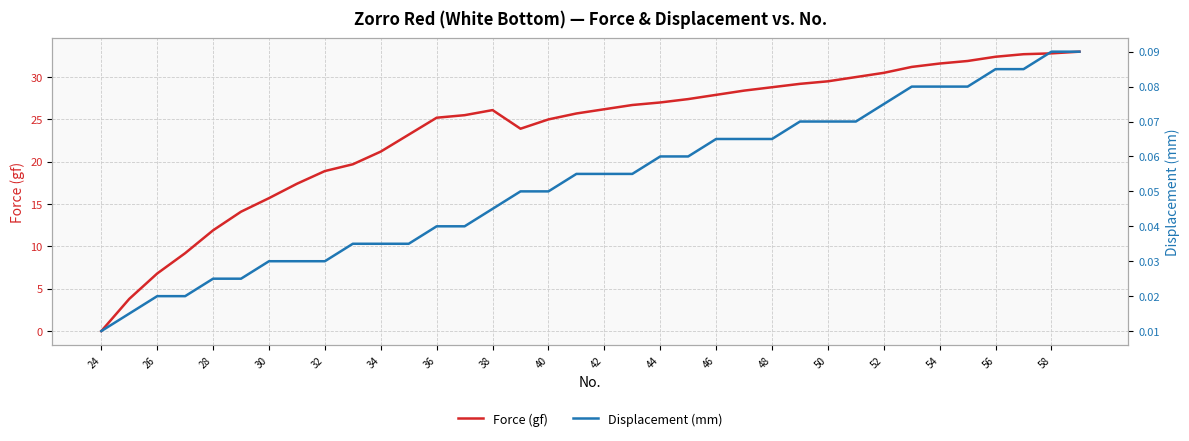

Reading left to right, transcribe all the data shown in this chart.

Force (gf): 0.0	3.8	6.8	9.2	11.9	14.1	15.7	17.4	18.9	19.7	21.2	23.2	25.2	25.5	26.1	23.9	25.0	25.7	26.2	26.7	27.0	27.4	27.9	28.4	28.8	29.2	29.5	30.0	30.5	31.2	31.6	31.9	32.4	32.7	32.8	33.0
Displacement (mm): 0.0	0.0	0.0	0.0	0.0	0.0	0.0	0.0	0.0	0.0	0.0	0.0	0.0	0.0	0.0	0.1	0.1	0.1	0.1	0.1	0.1	0.1	0.1	0.1	0.1	0.1	0.1	0.1	0.1	0.1	0.1	0.1	0.1	0.1	0.1	0.1